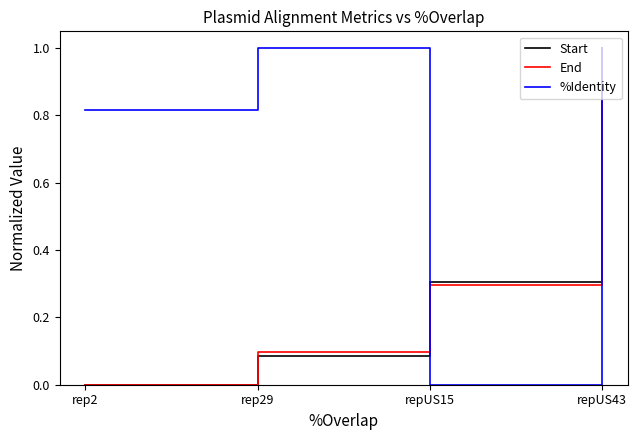

Is the value of %Identity at repUS15 greater than the value of End at repUS43?

No